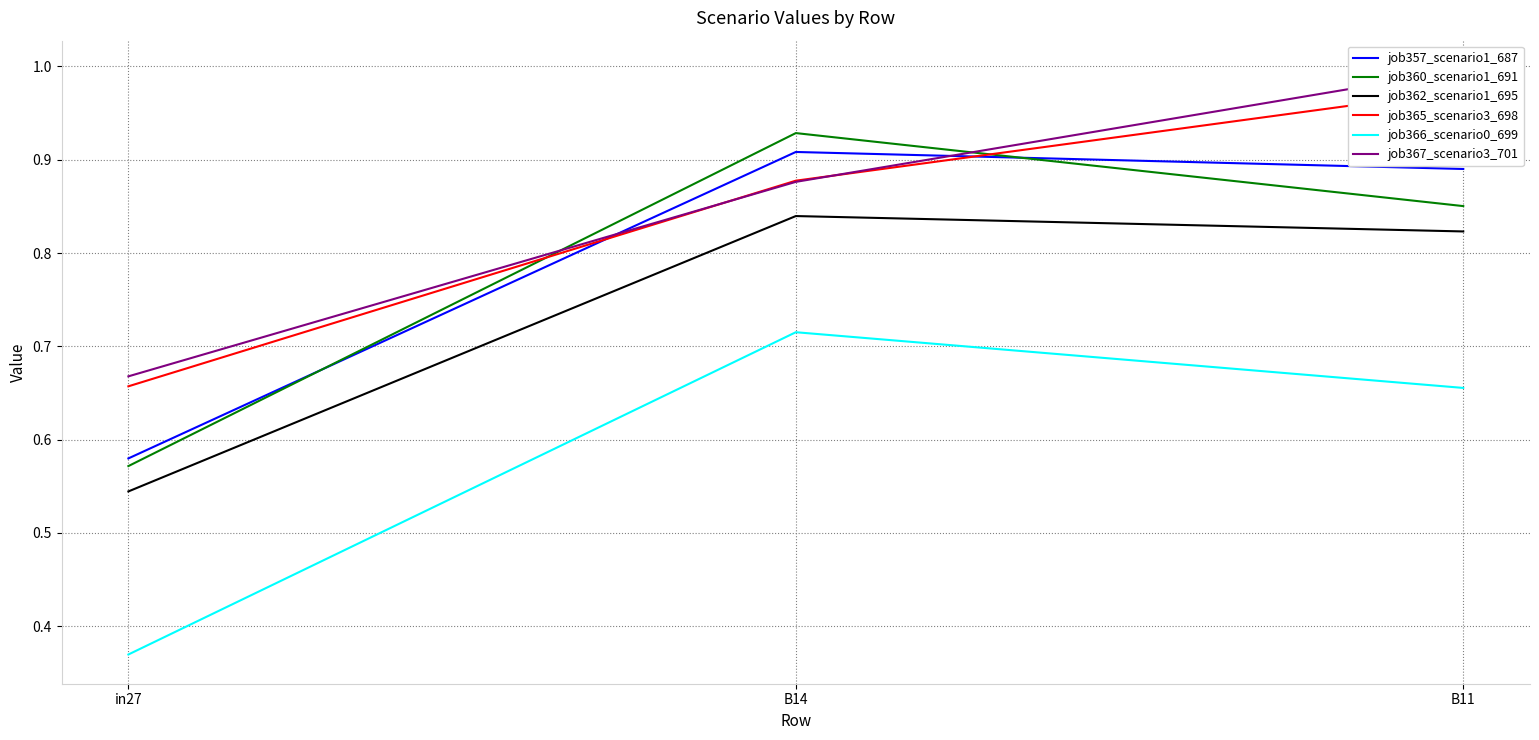

Which series has the largest total across all categories?

job367_scenario3_701